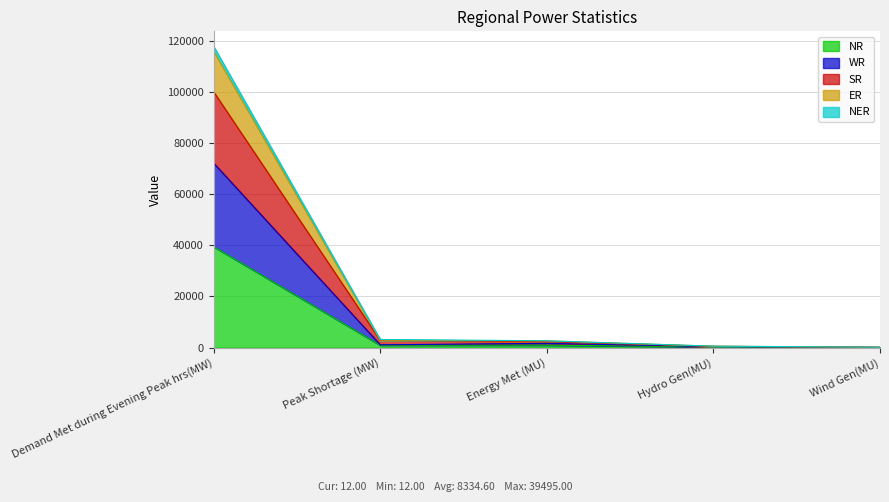

At which category is the sum across all series the highest?

Demand Met during Evening Peak hrs(MW)